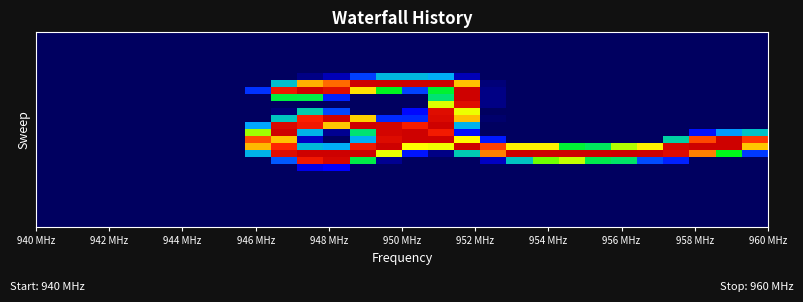

How many data points does each series have?

28